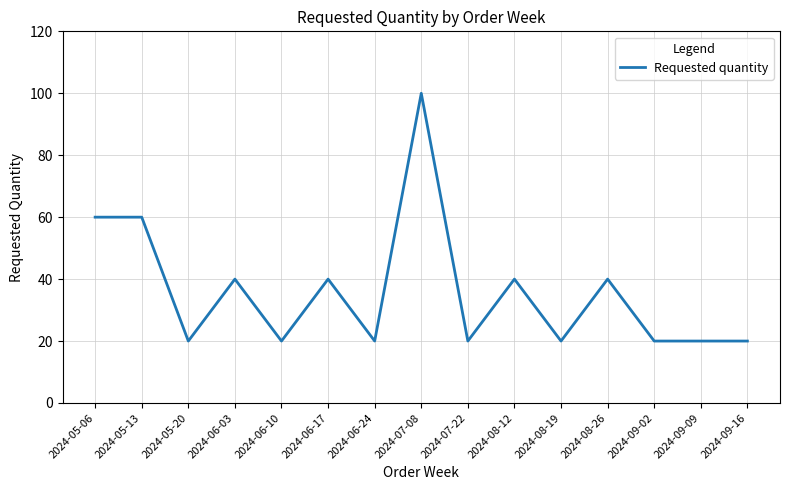

What position from the right is 2024-08-19?

5